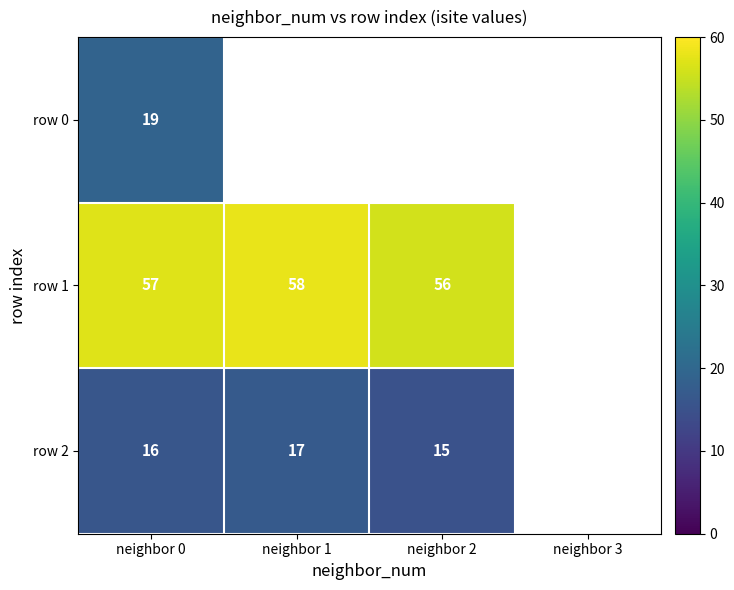

Is the value of row 1 at neighbor 1 greater than the value of row 2 at neighbor 2?

Yes